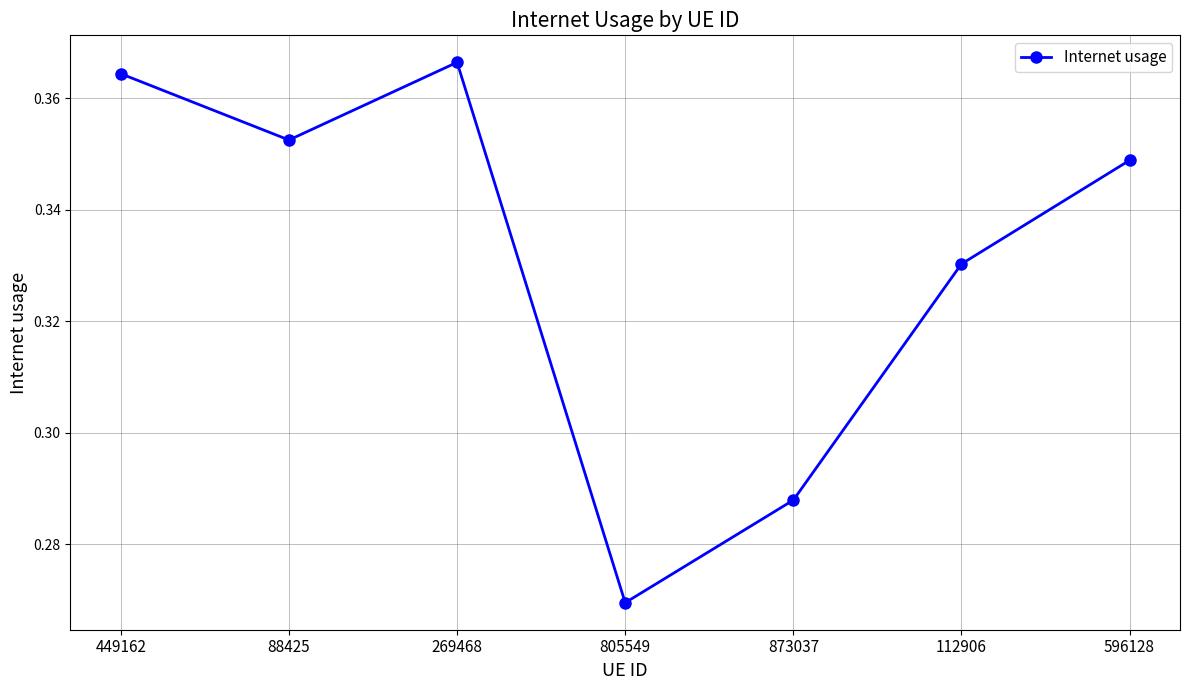

What is the change in value from 269468 to 873037?

-0.1